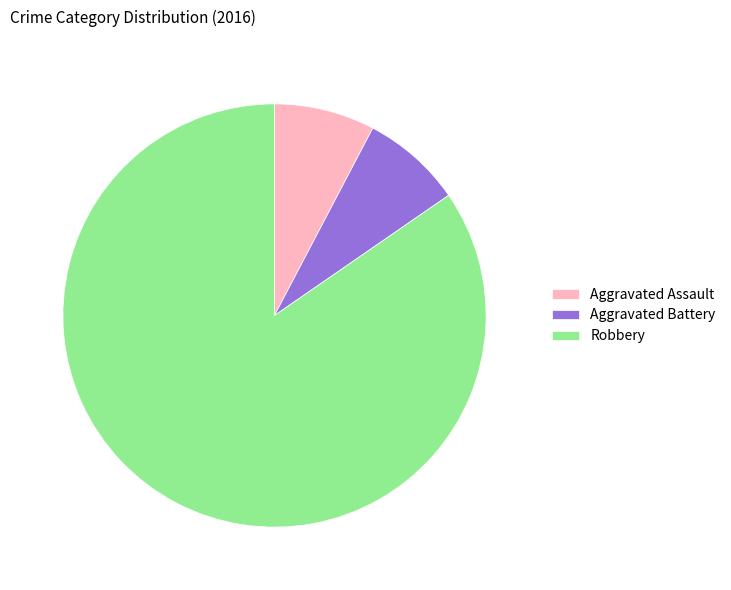

Does Robbery account for over 50% of the chart?

Yes